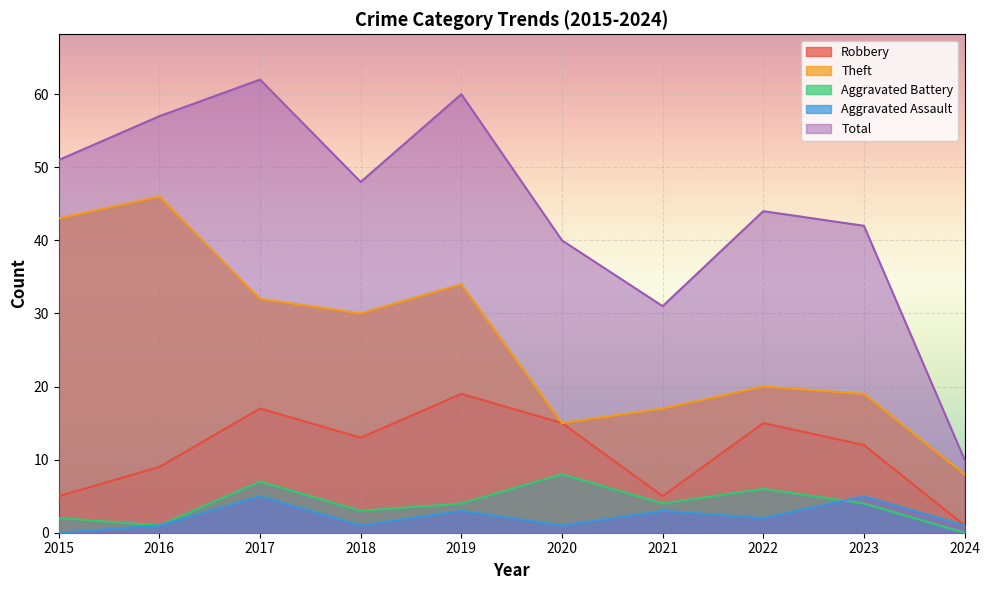

How many lines are shown in the chart?

5